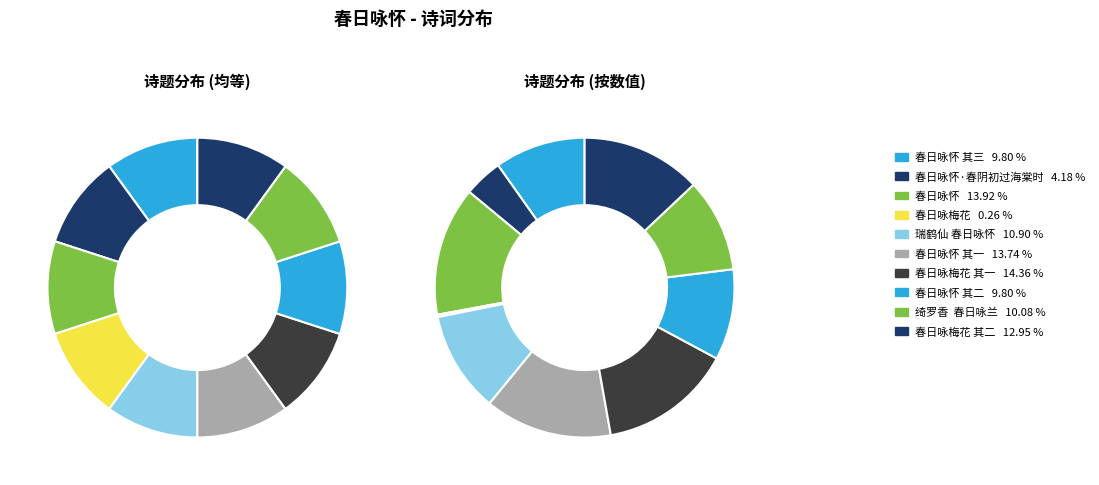

How many slices are in this pie chart?

10